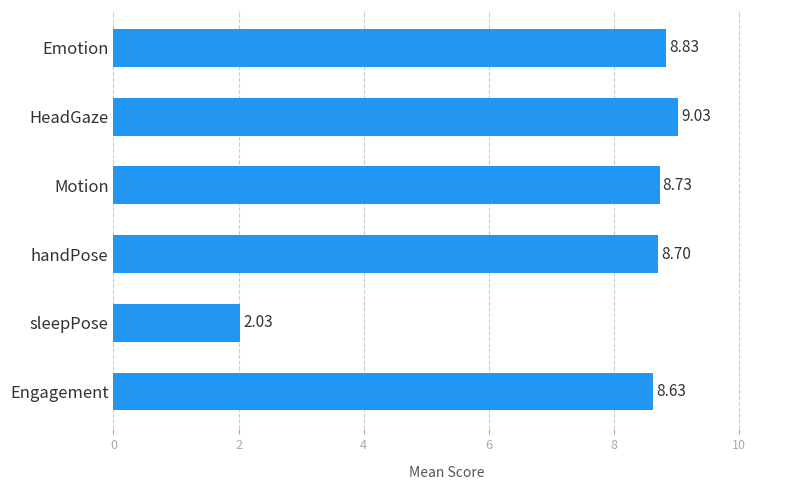

List the labels in order of value, smallest first.

sleepPose, Engagement, handPose, Motion, Emotion, HeadGaze